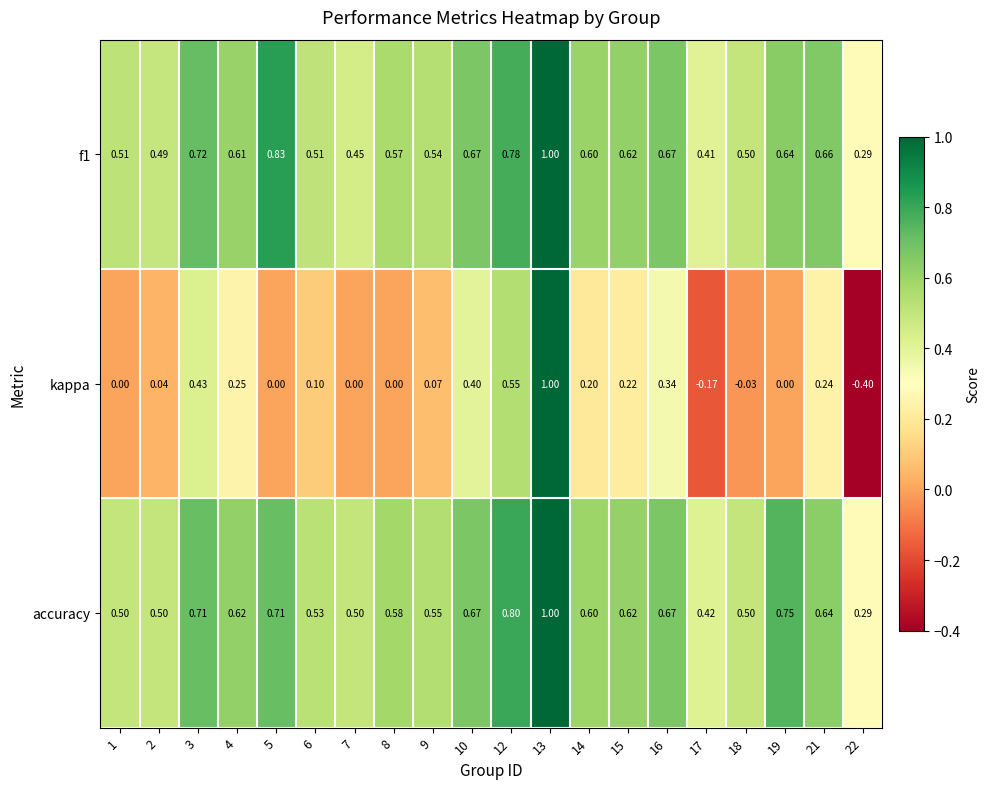

What is the spread (max minus min) of values at 15?

0.4